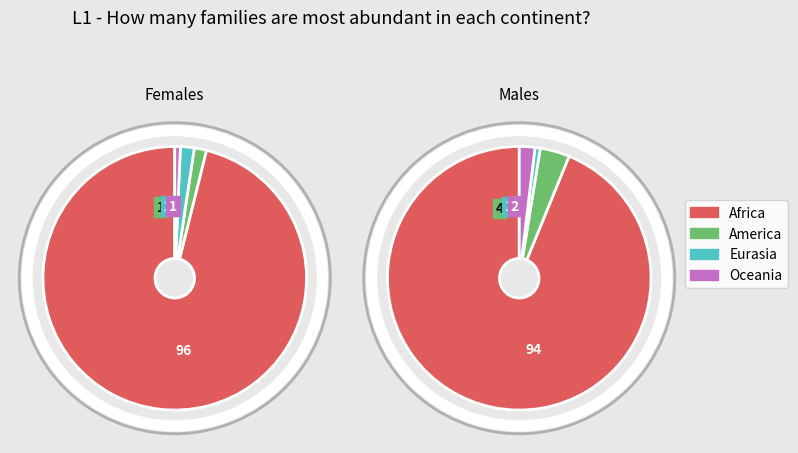

Between 7 and 93, which is larger?

93